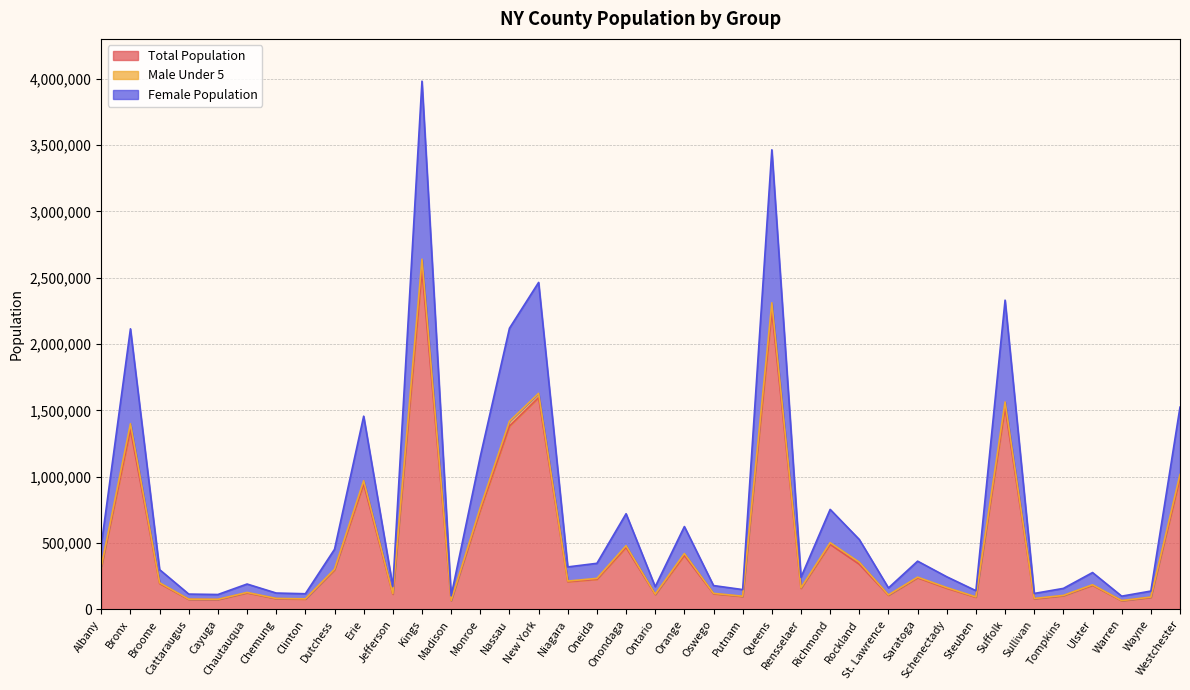

Is it true that Total Population equals 149735 at St. Lawrence?

False